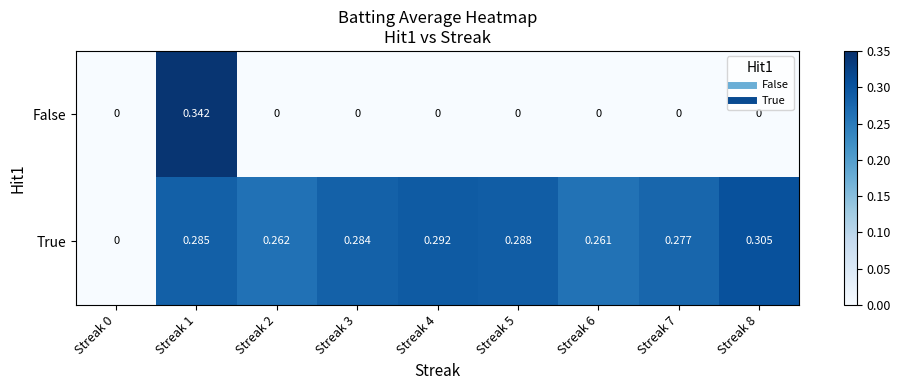

Which label corresponds to the largest value in the chart?

Streak 1